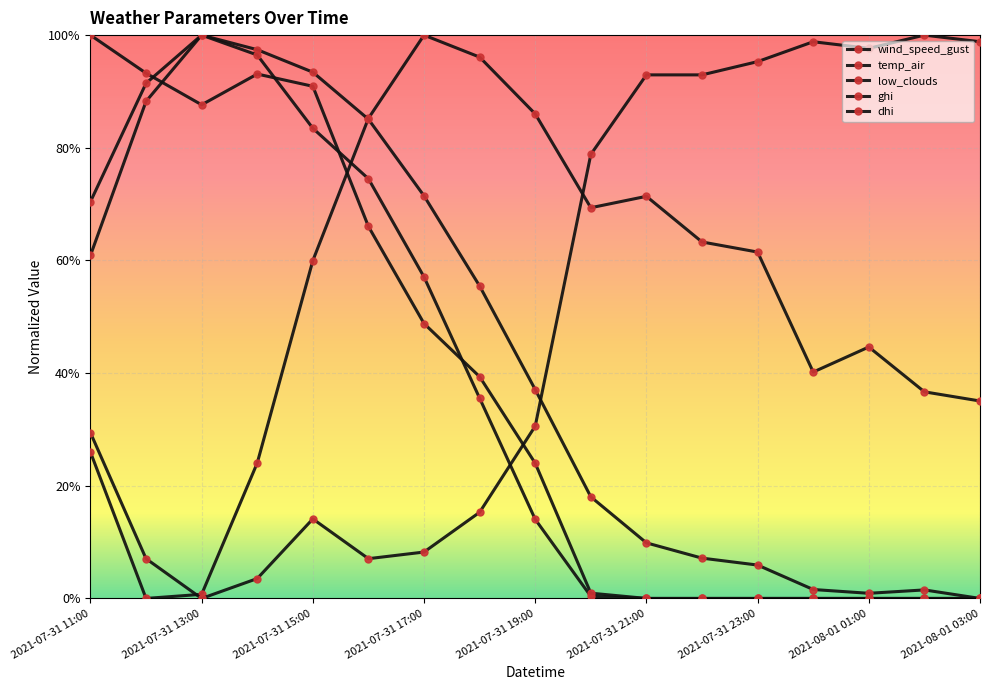

Reading left to right, list all the values displayed in this chart.

wind_speed_gust: 2021-07-31 11:00=0.3	2021-07-31 12:00=0.0	2021-07-31 13:00=0.0	2021-07-31 14:00=0.2	2021-07-31 15:00=0.6	2021-07-31 16:00=0.9	2021-07-31 17:00=1.0	2021-07-31 18:00=1.0	2021-07-31 19:00=0.9	2021-07-31 20:00=0.7	2021-07-31 21:00=0.7	2021-07-31 22:00=0.6	2021-07-31 23:00=0.6	2021-08-01 00:00=0.4	2021-08-01 01:00=0.4	2021-08-01 02:00=0.4	2021-08-01 03:00=0.4
temp_air: 2021-07-31 11:00=0.6	2021-07-31 12:00=0.9	2021-07-31 13:00=1.0	2021-07-31 14:00=1.0	2021-07-31 15:00=0.9	2021-07-31 16:00=0.9	2021-07-31 17:00=0.7	2021-07-31 18:00=0.6	2021-07-31 19:00=0.4	2021-07-31 20:00=0.2	2021-07-31 21:00=0.1	2021-07-31 22:00=0.1	2021-07-31 23:00=0.1	2021-08-01 00:00=0.0	2021-08-01 01:00=0.0	2021-08-01 02:00=0.0	2021-08-01 03:00=0.0
low_clouds: 2021-07-31 11:00=0.3	2021-07-31 12:00=0.1	2021-07-31 13:00=0.0	2021-07-31 14:00=0.0	2021-07-31 15:00=0.1	2021-07-31 16:00=0.1	2021-07-31 17:00=0.1	2021-07-31 18:00=0.2	2021-07-31 19:00=0.3	2021-07-31 20:00=0.8	2021-07-31 21:00=0.9	2021-07-31 22:00=0.9	2021-07-31 23:00=1.0	2021-08-01 00:00=1.0	2021-08-01 01:00=1.0	2021-08-01 02:00=1.0	2021-08-01 03:00=1.0
ghi: 2021-07-31 11:00=0.7	2021-07-31 12:00=0.9	2021-07-31 13:00=1.0	2021-07-31 14:00=1.0	2021-07-31 15:00=0.8	2021-07-31 16:00=0.7	2021-07-31 17:00=0.6	2021-07-31 18:00=0.4	2021-07-31 19:00=0.1	2021-07-31 20:00=0.0	2021-07-31 21:00=0.0	2021-07-31 22:00=0.0	2021-07-31 23:00=0.0	2021-08-01 00:00=0.0	2021-08-01 01:00=0.0	2021-08-01 02:00=0.0	2021-08-01 03:00=0.0
dhi: 2021-07-31 11:00=1.0	2021-07-31 12:00=0.9	2021-07-31 13:00=0.9	2021-07-31 14:00=0.9	2021-07-31 15:00=0.9	2021-07-31 16:00=0.7	2021-07-31 17:00=0.5	2021-07-31 18:00=0.4	2021-07-31 19:00=0.2	2021-07-31 20:00=0.0	2021-07-31 21:00=0.0	2021-07-31 22:00=0.0	2021-07-31 23:00=0.0	2021-08-01 00:00=0.0	2021-08-01 01:00=0.0	2021-08-01 02:00=0.0	2021-08-01 03:00=0.0